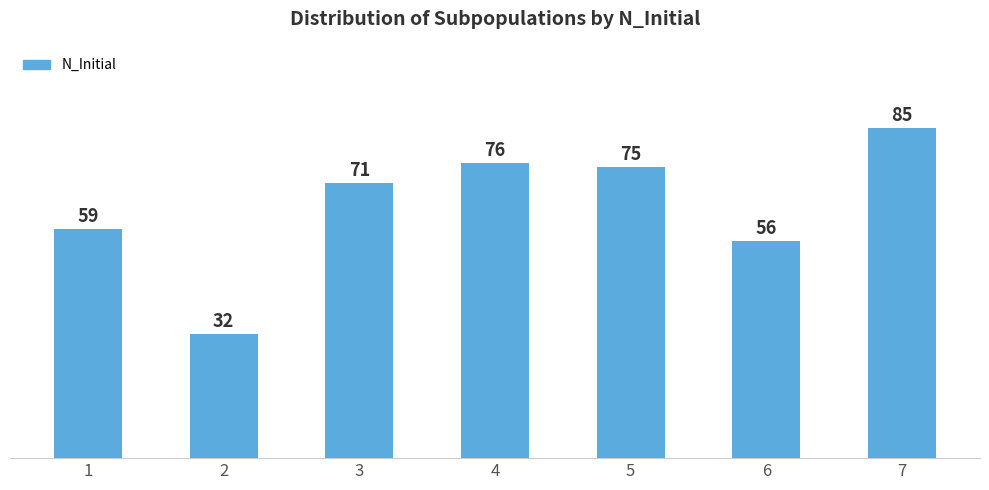

Where is the data nearest to the value 58?

1